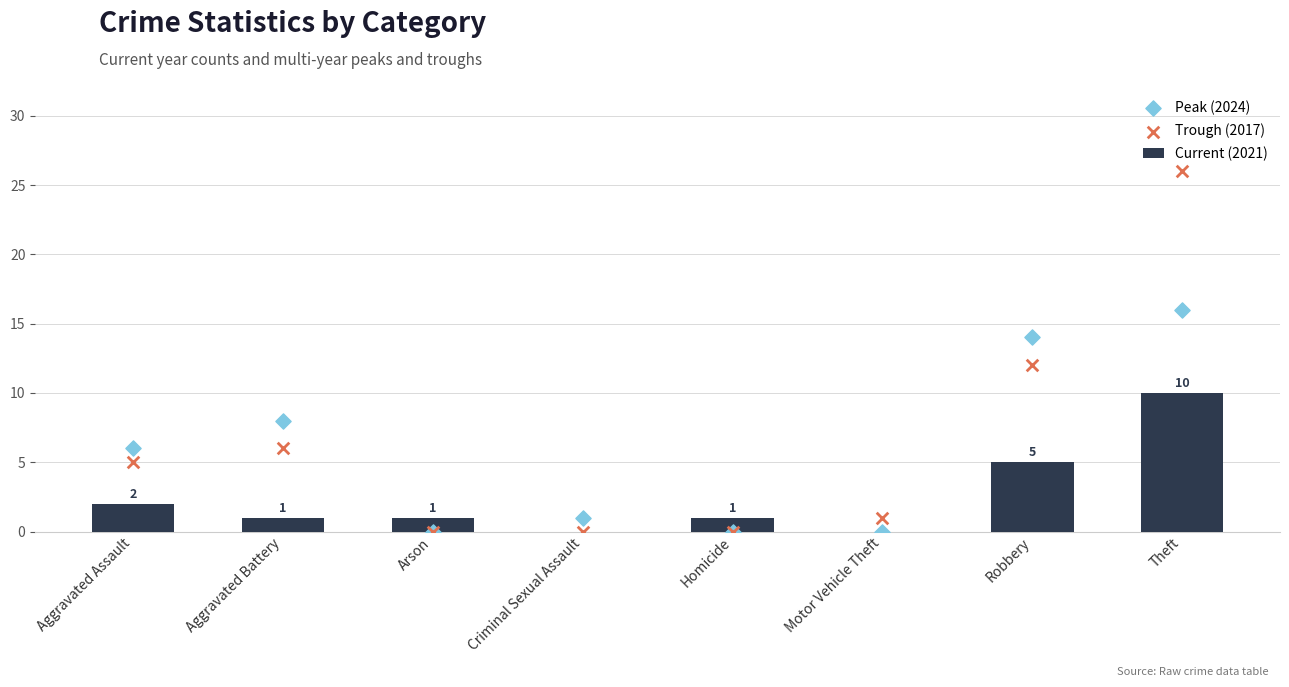

Which series contains the lowest Y value?

Current (2021)